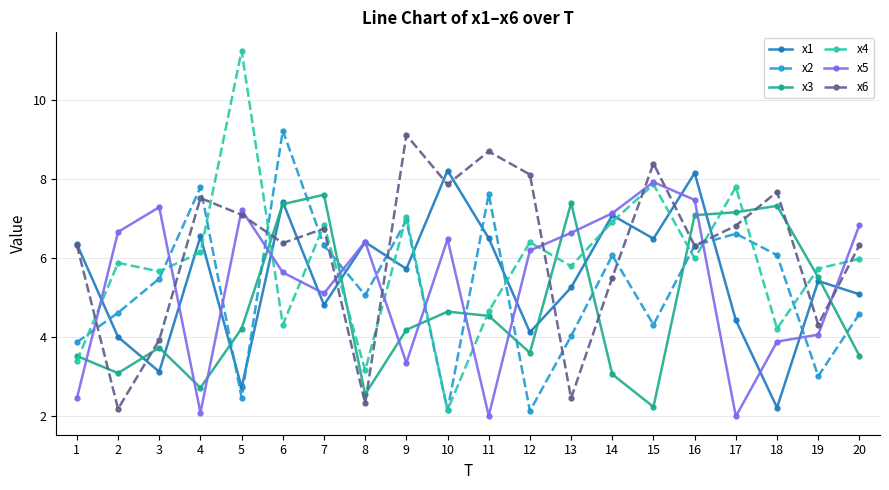

What is the greatest value displayed?

11.2